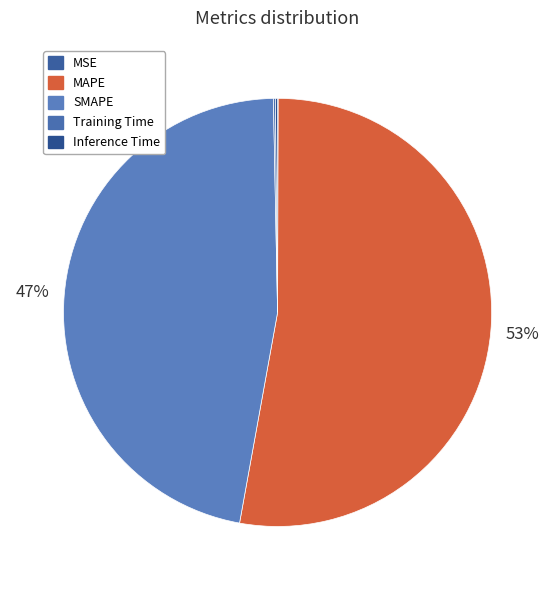

Which slice is the largest?

MAPE